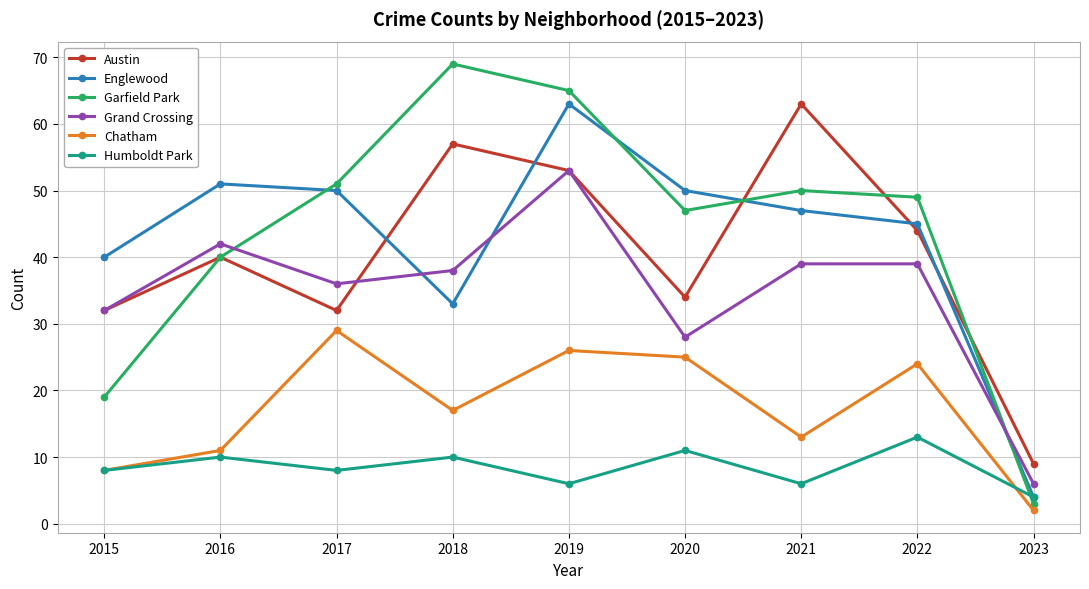

Which series changed the most between 2017 and 2023?

Garfield Park